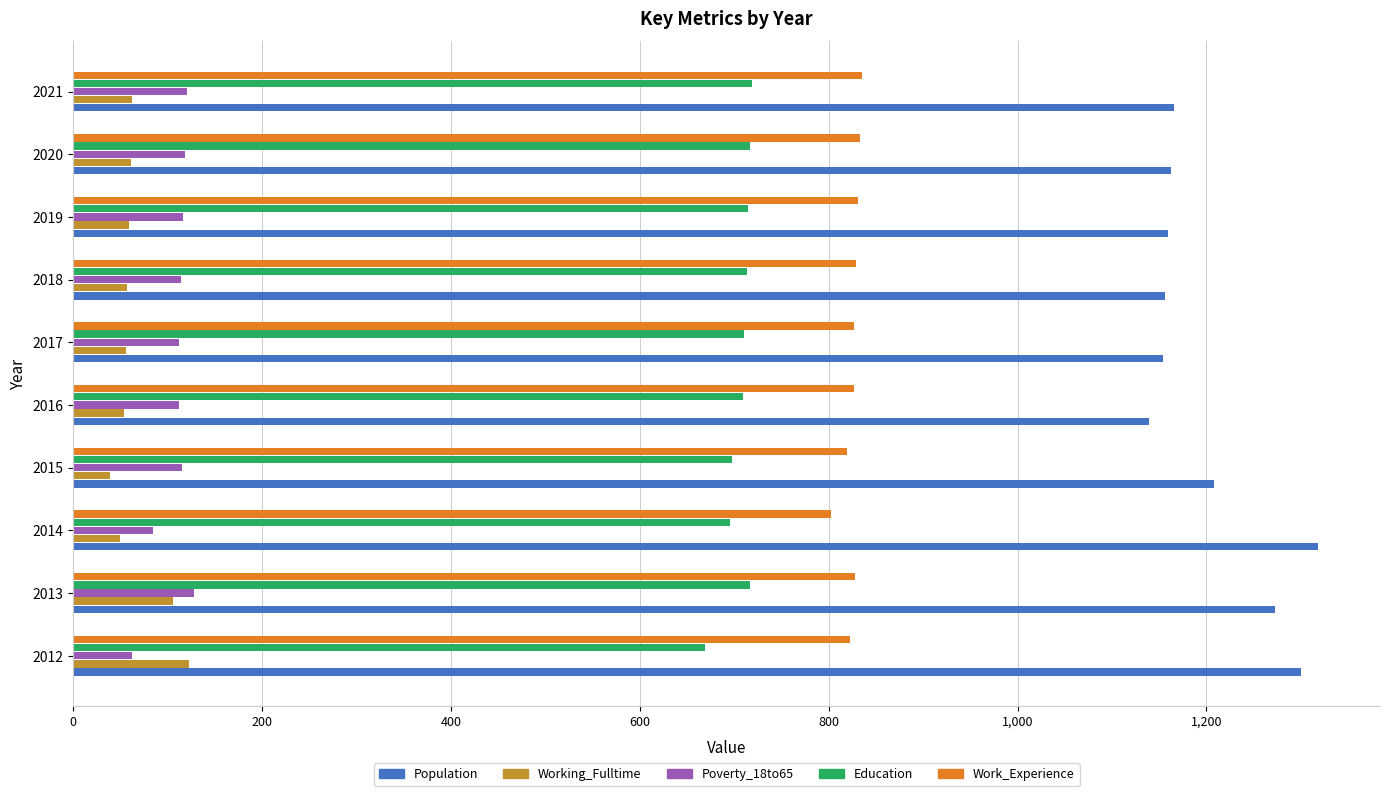

What is the difference between the highest and lowest values at 2013?

1167